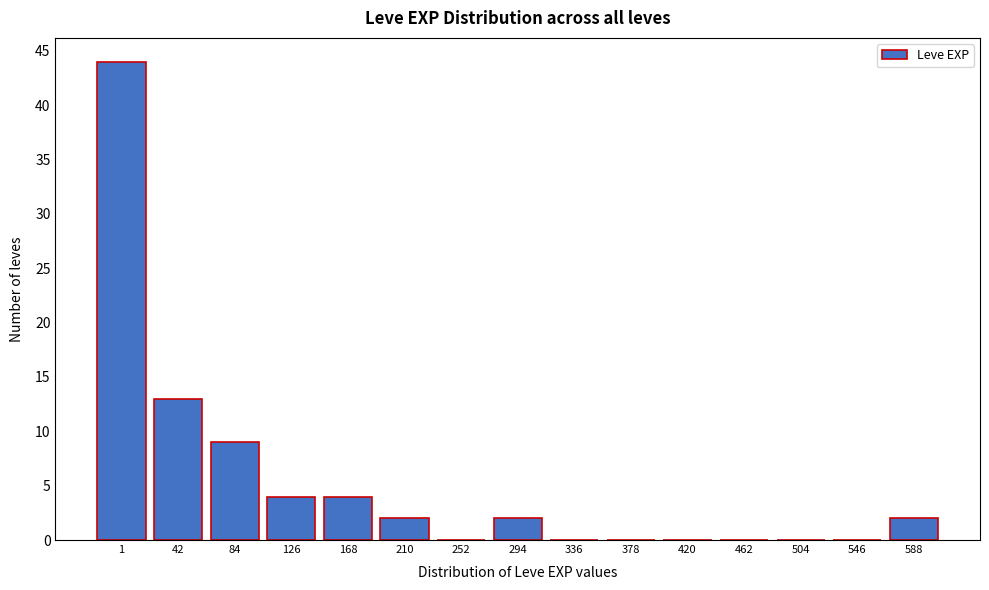

Reading left to right, extract all data points from this chart.

1=44	42=13	84=9	126=4	168=4	210=2	252=0	294=2	336=0	378=0	420=0	462=0	504=0	546=0	588=2